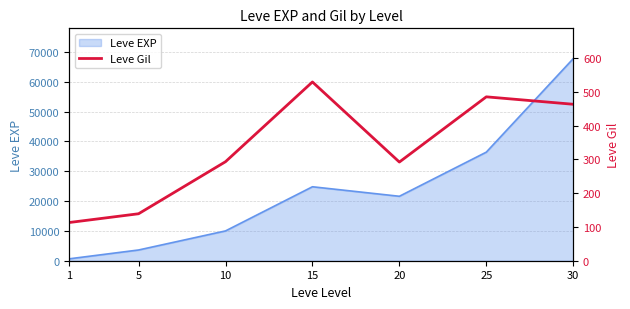

Does the chart display data point markers on the line(s)?

No